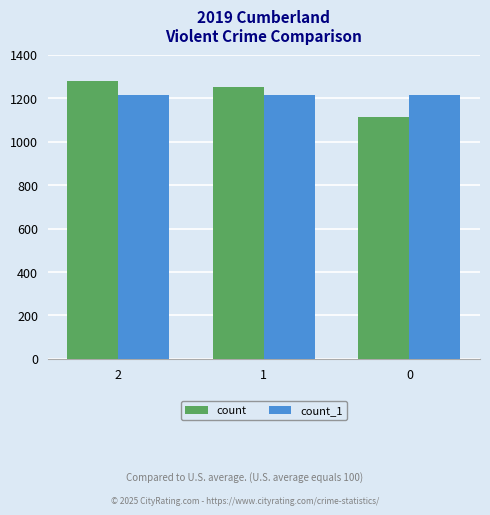

What is the difference between the maximum and minimum values in the count series?

164